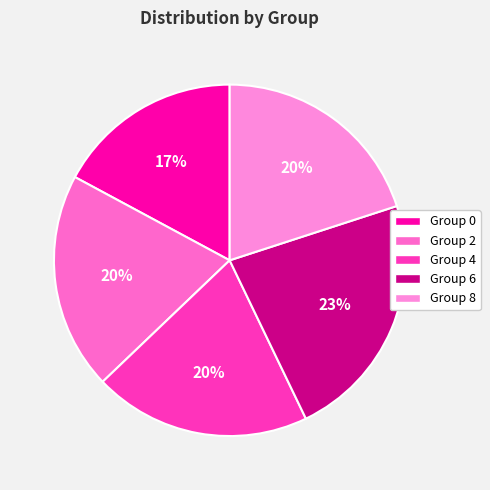

How many segments does this pie chart have?

5